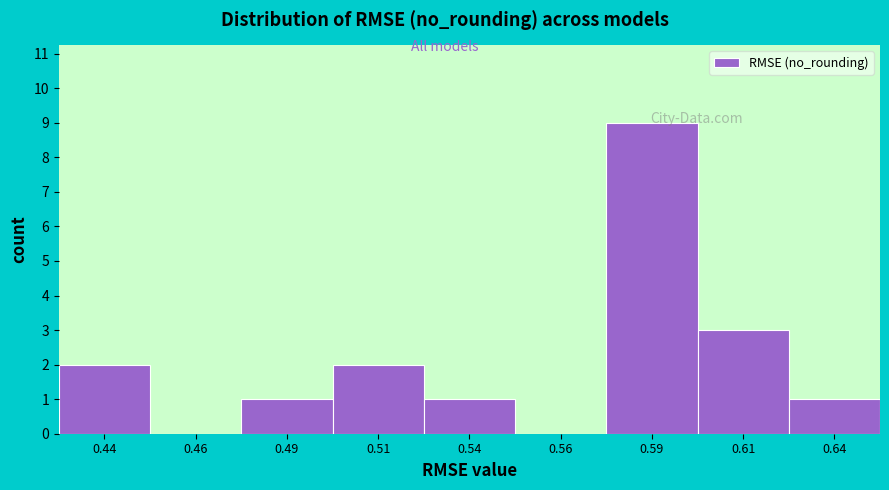

Where is the data nearest to the value 4?

0.61